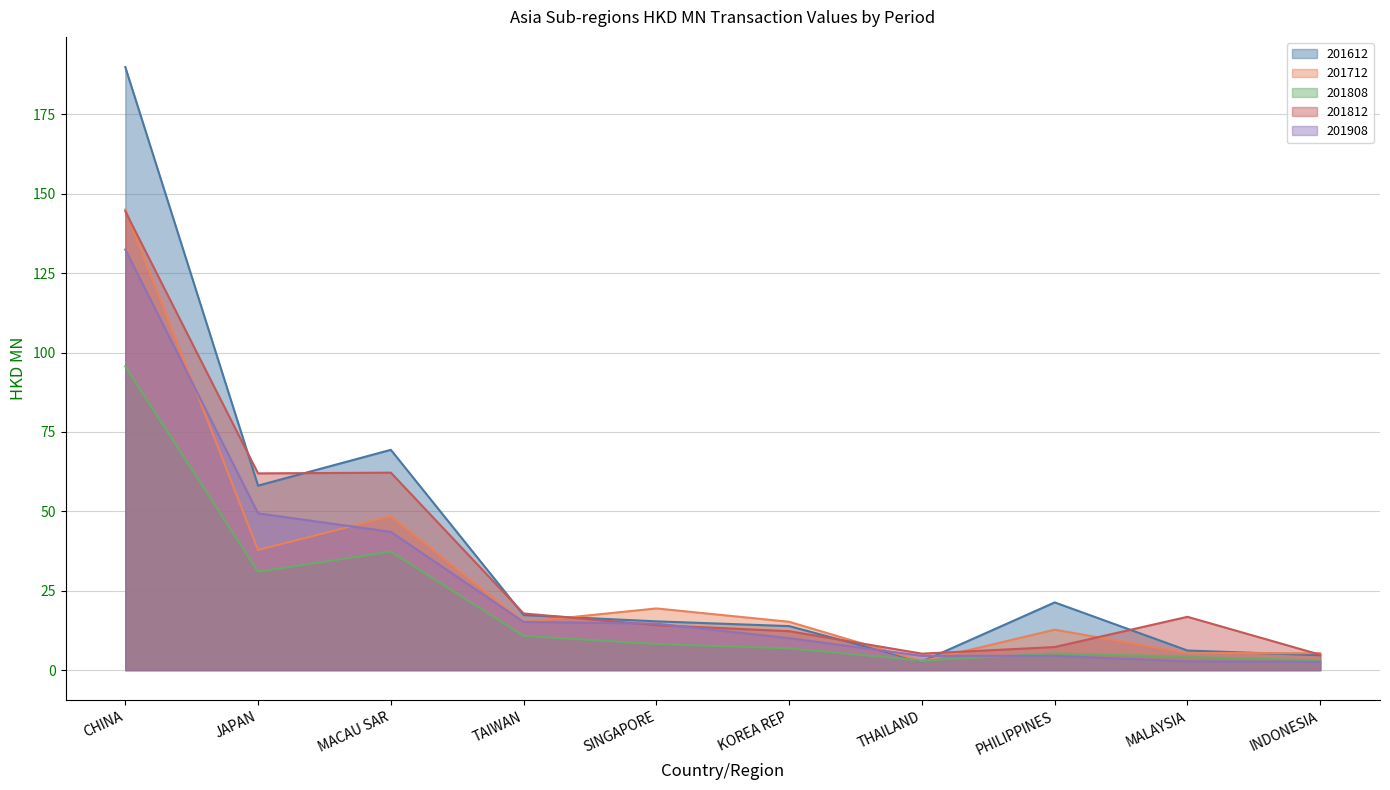

At which category is the sum across all series the highest?

CHINA